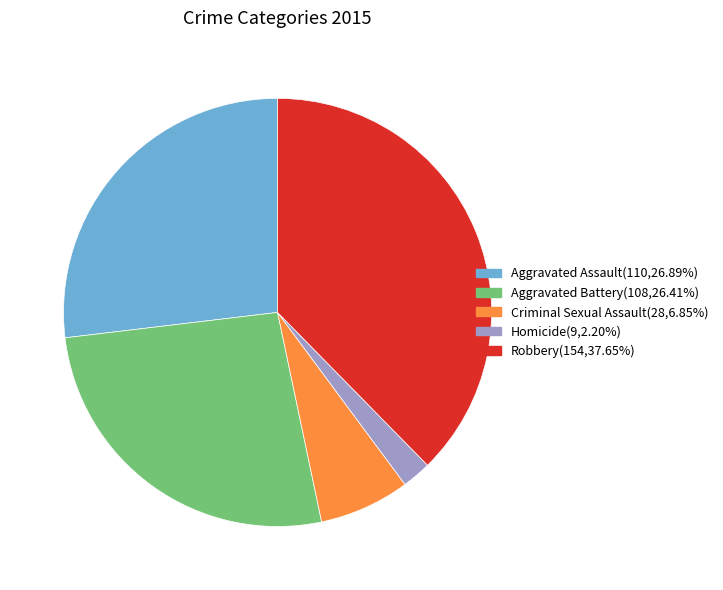

Which category has the biggest portion of the pie?

Robbery